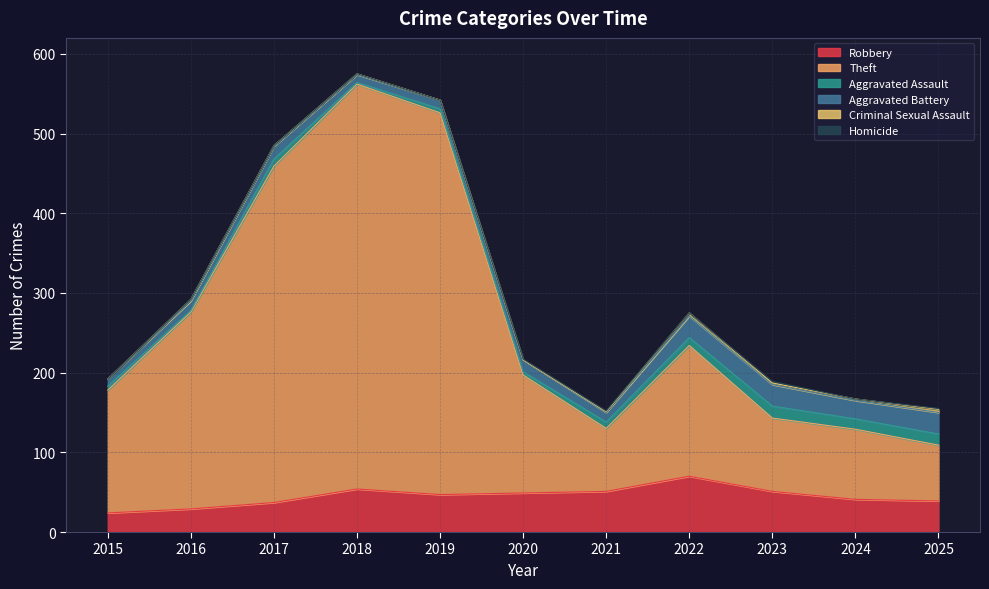

Is it true that Aggravated Battery equals 15 at 2020?

True